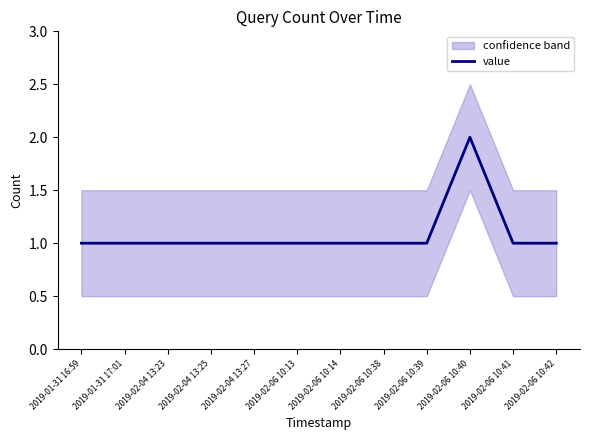

What is the difference between the maximum and minimum values?

1